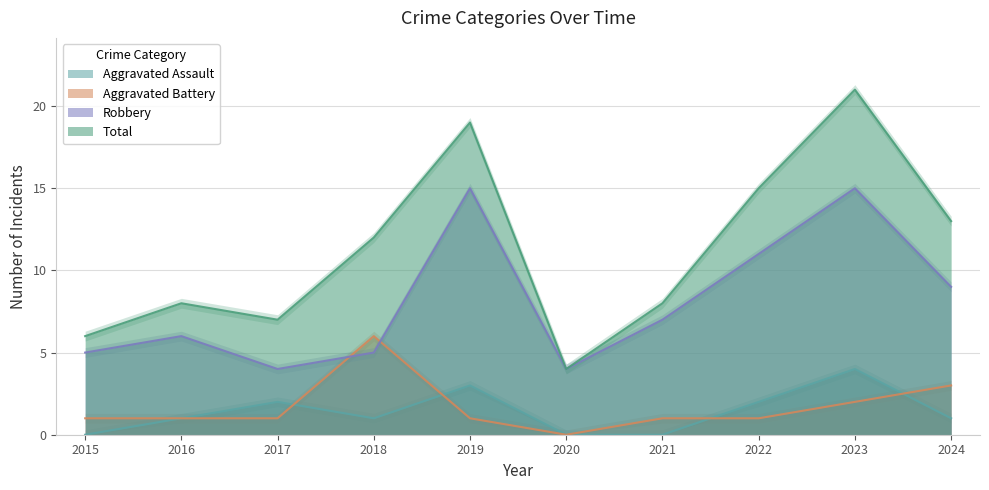

Reading left to right, what are all the values shown in this chart?

Aggravated Assault: 2015=0	2016=1	2017=2	2018=1	2019=3	2020=0	2021=0	2022=2	2023=4	2024=1
Aggravated Battery: 2015=1	2016=1	2017=1	2018=6	2019=1	2020=0	2021=1	2022=1	2023=2	2024=3
Robbery: 2015=5	2016=6	2017=4	2018=5	2019=15	2020=4	2021=7	2022=11	2023=15	2024=9
Total: 2015=6	2016=8	2017=7	2018=12	2019=19	2020=4	2021=8	2022=15	2023=21	2024=13